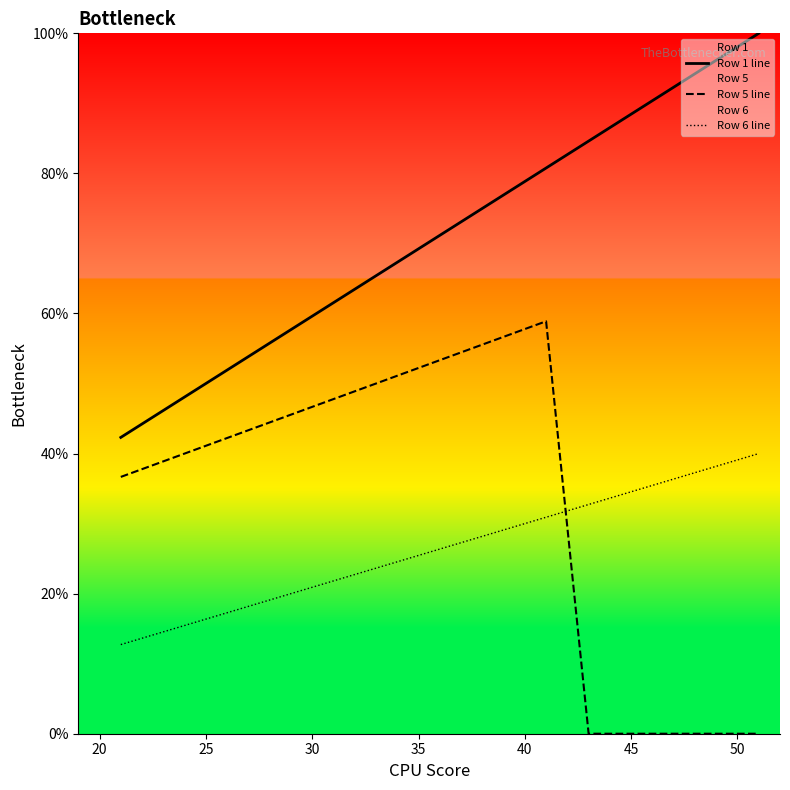

Rank the series by their maximum value, from highest to lowest.

Row 1 line, Row 5 line, Row 6 line